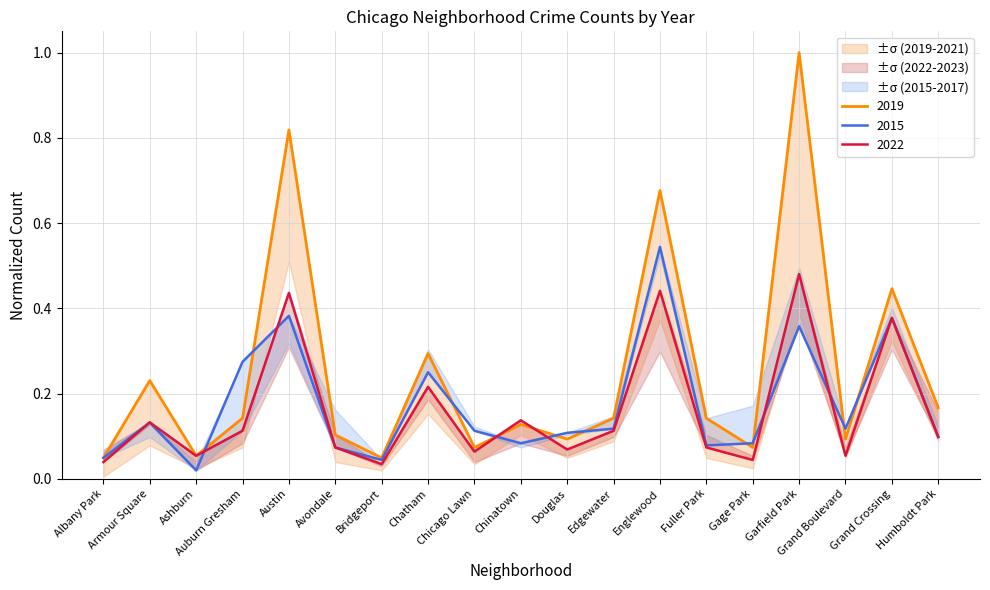

What position from the right is Garfield Park?

4